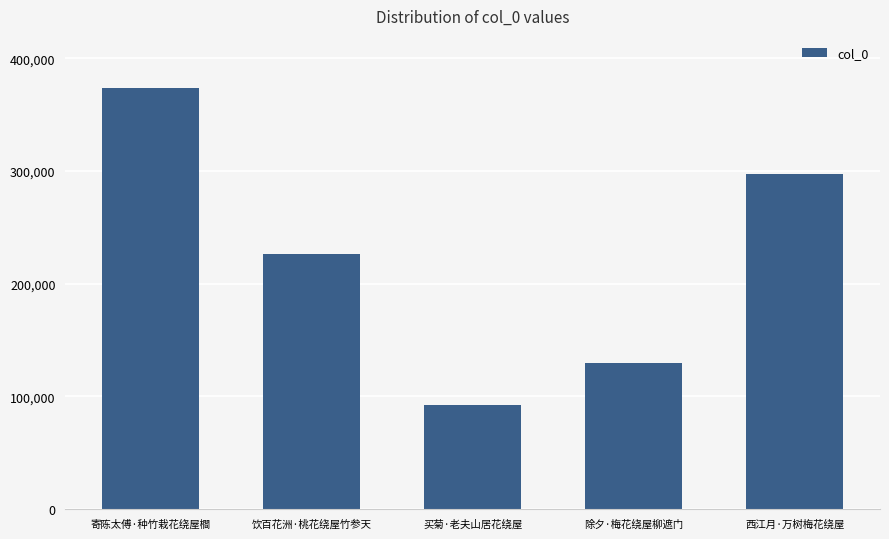

How many categories are shown in the chart?

5